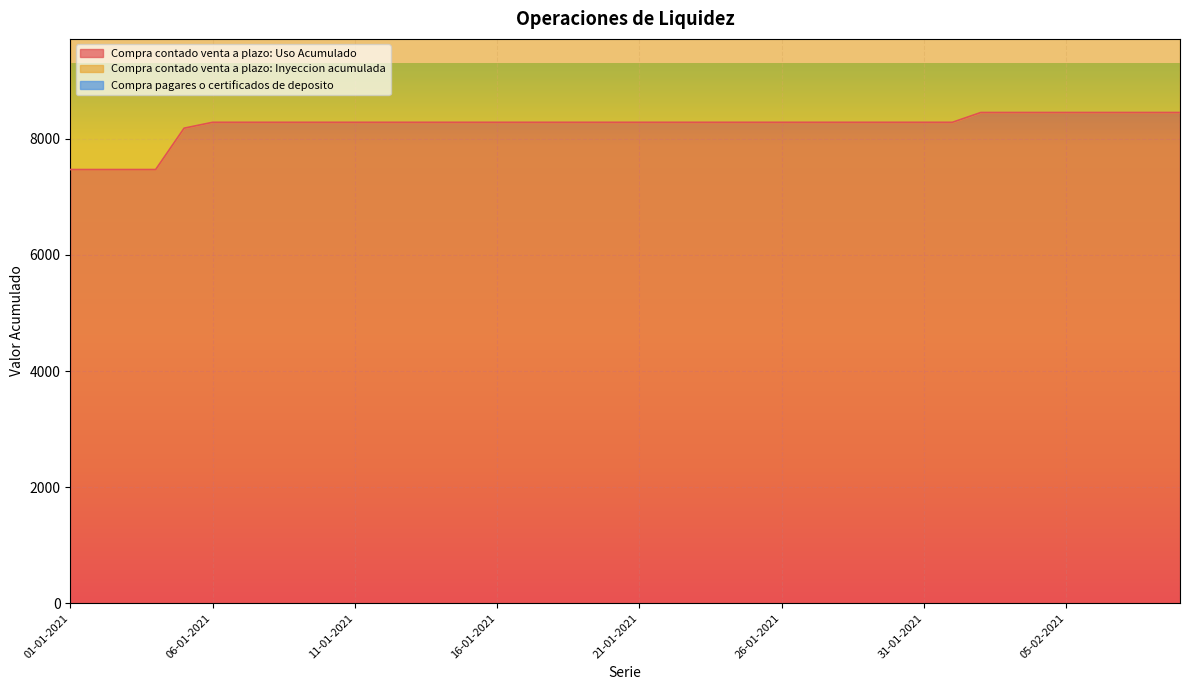

What is the highest value of the Compra contado venta a plazo: Uso Acumulado series?

8455